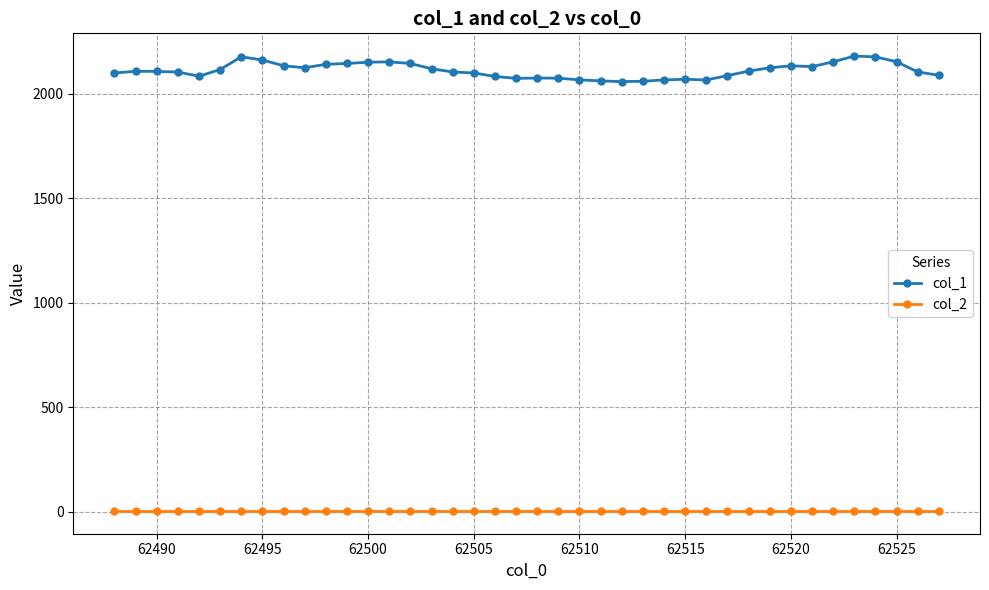

What is the sum of all col_1 values?

84414.7